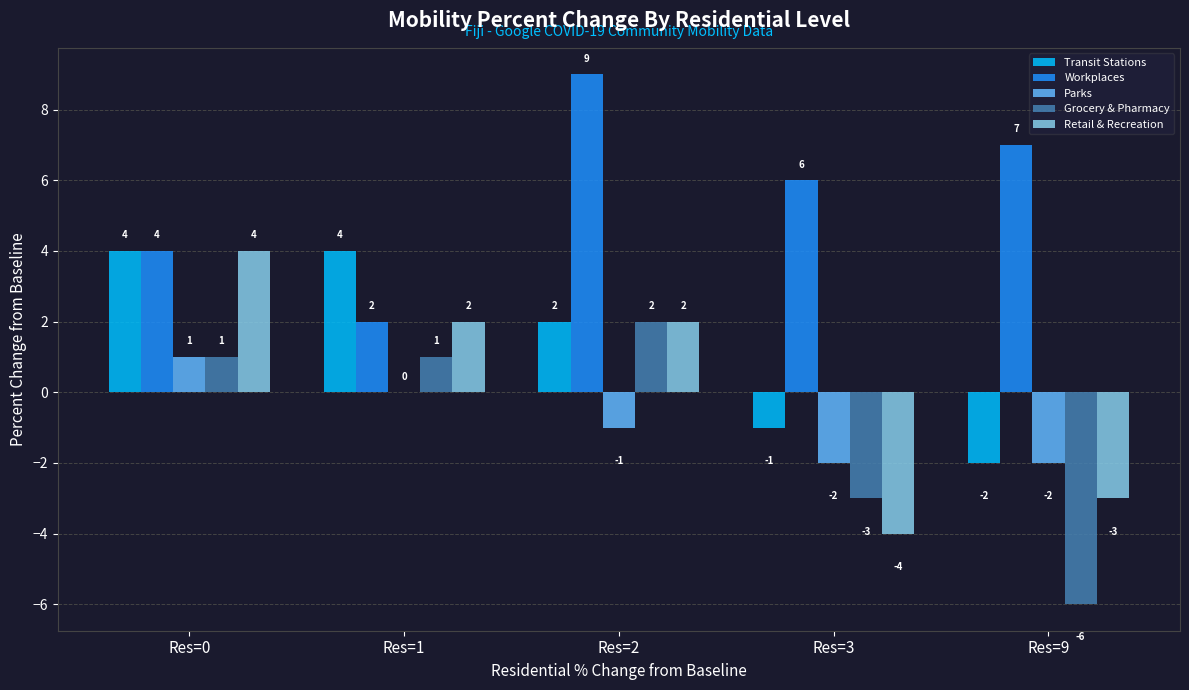

Between Res=1 and Res=9, which series saw the biggest shift?

Grocery & Pharmacy